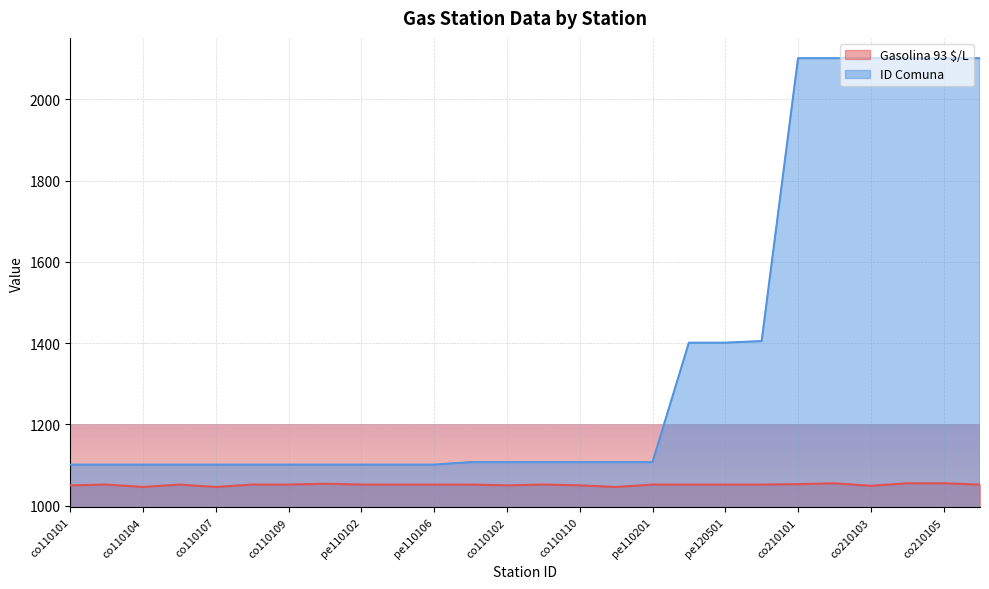

What is the minimum value shown in the chart?

1046